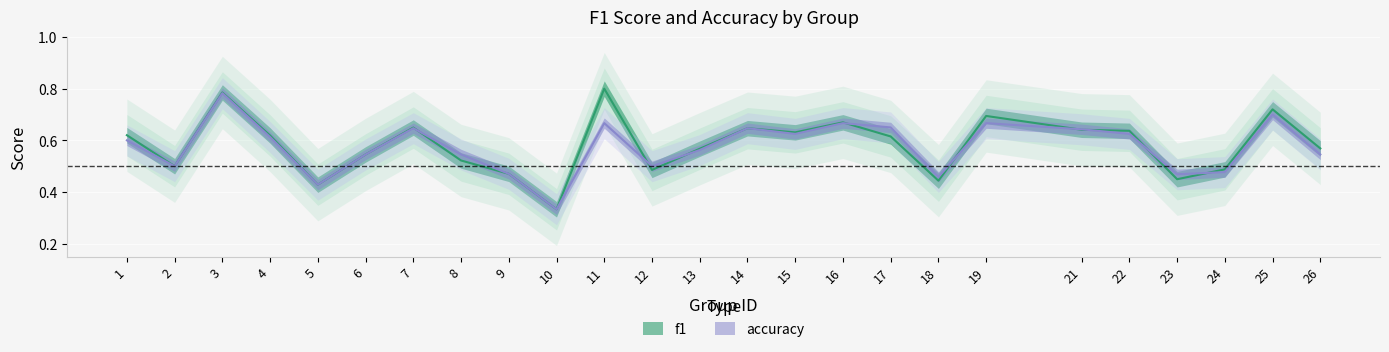

Reading left to right, transcribe all the data shown in this chart.

f1: 1=0.6	2=0.5	3=0.8	4=0.6	5=0.4	6=0.5	7=0.6	8=0.5	9=0.5	10=0.3	11=0.8	12=0.5	13=0.6	14=0.6	15=0.6	16=0.7	17=0.6	18=0.4	19=0.7	21=0.6	22=0.6	23=0.4	24=0.5	25=0.7	26=0.6
accuracy: 1=0.6	2=0.5	3=0.8	4=0.6	5=0.4	6=0.5	7=0.6	8=0.5	9=0.5	10=0.3	11=0.7	12=0.5	13=0.6	14=0.6	15=0.6	16=0.7	17=0.7	18=0.5	19=0.7	21=0.6	22=0.6	23=0.5	24=0.5	25=0.7	26=0.5